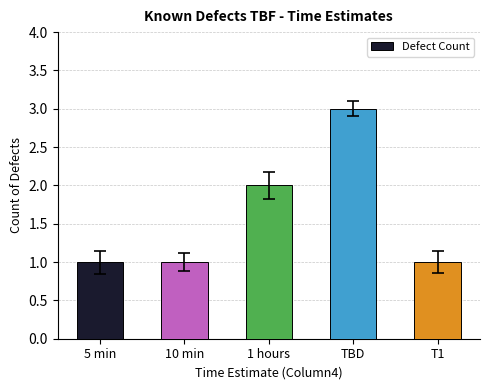

At which label is the value closest to 2?

1 hours